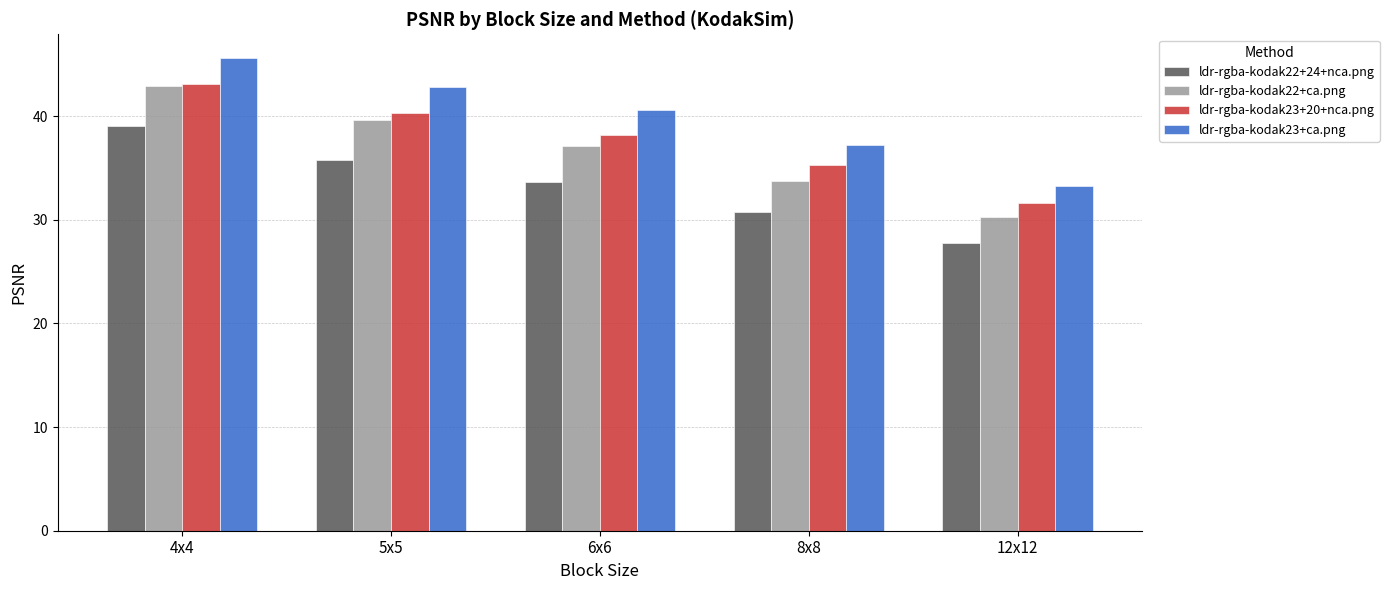

How many series are shown in this chart?

4